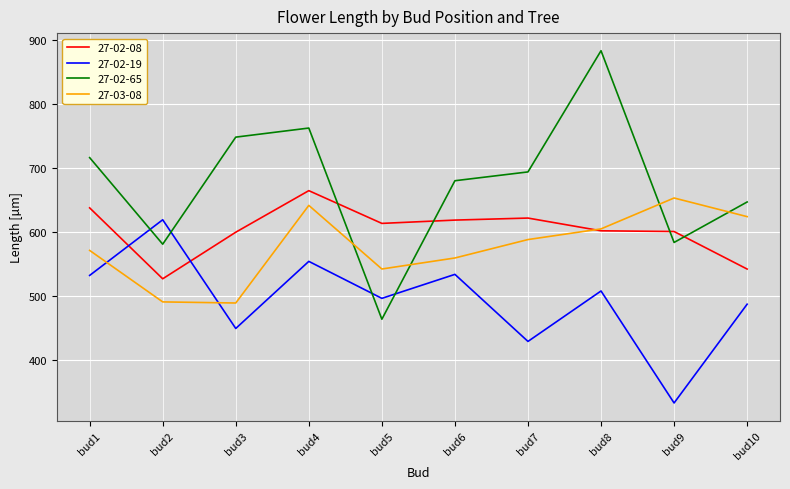

Which series has the widest spread of values?

27-02-65